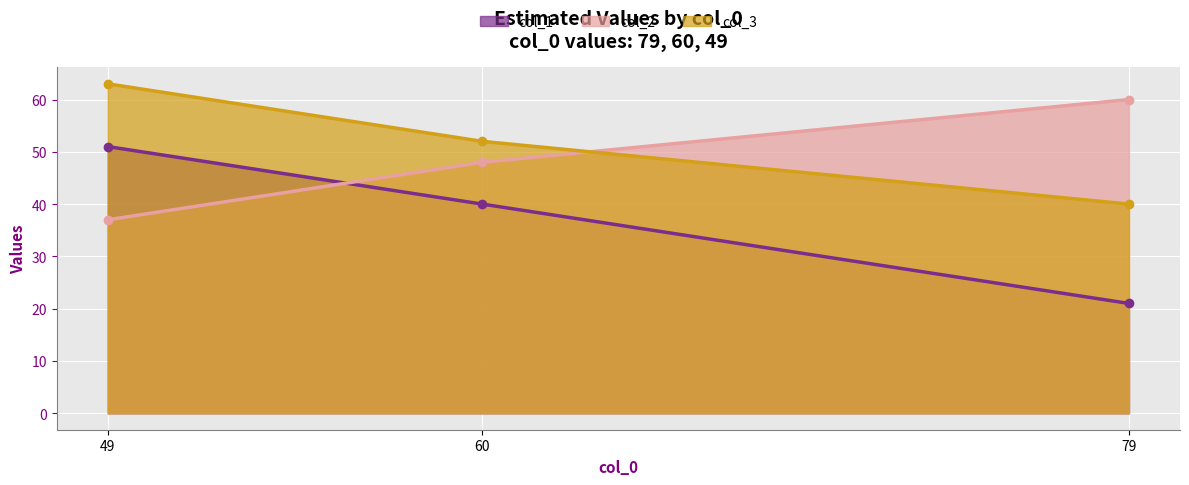

Which category has the lowest value across all series?

79